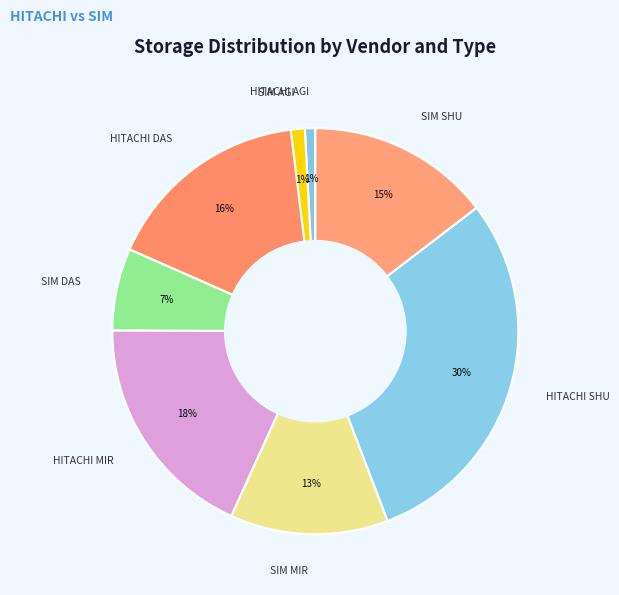

True or false: SIM DAS accounts for 1% of the total.

False